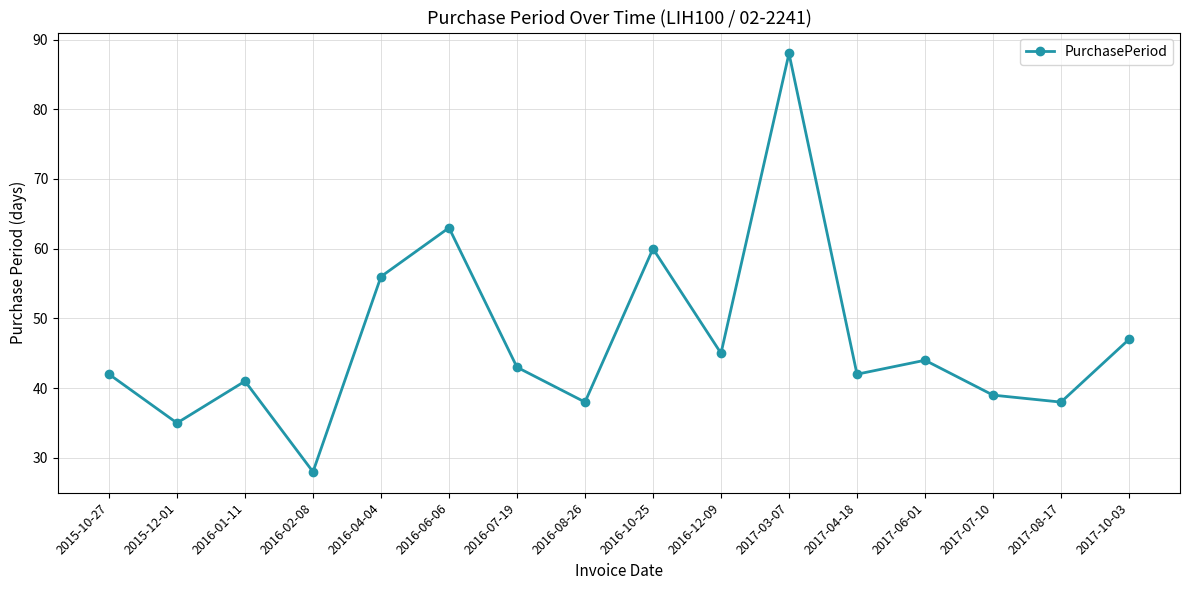

True or false: the data shows 63 at 2016-12-09.

False